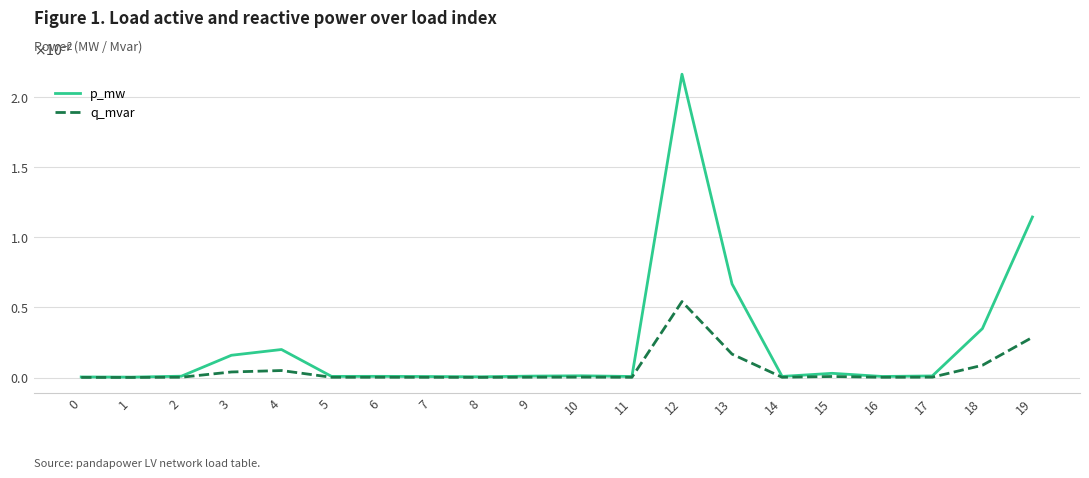

In q_mvar, how many points are higher than both neighbors (excluding endpoints)?

5